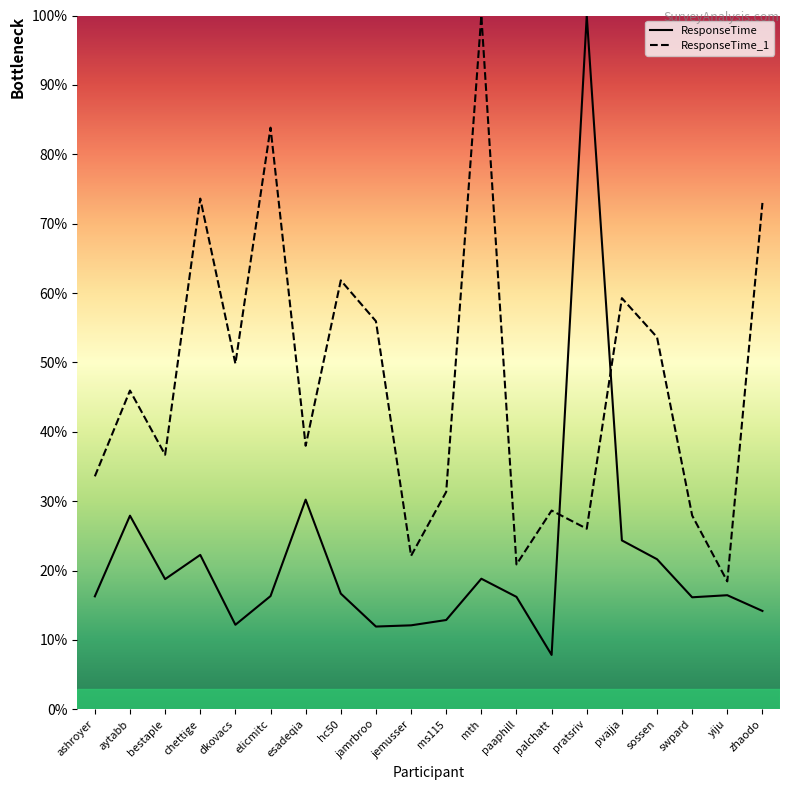

True or false: ResponseTime has a value of 16.0 at aytabb.

False